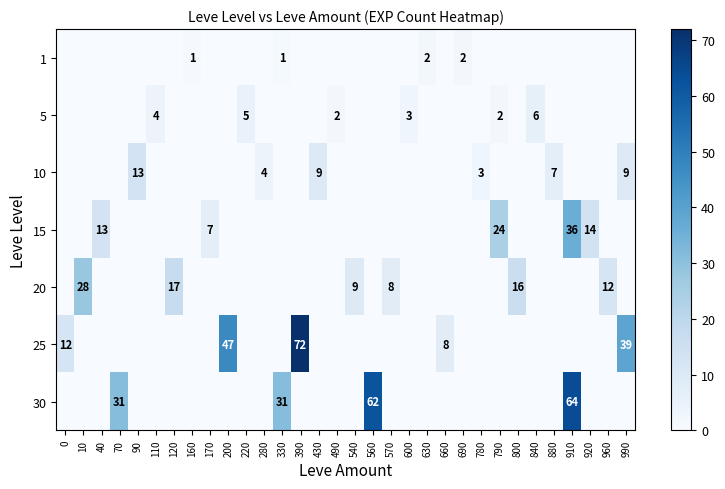

The value of 25 at 90 is 0. True or false?

True